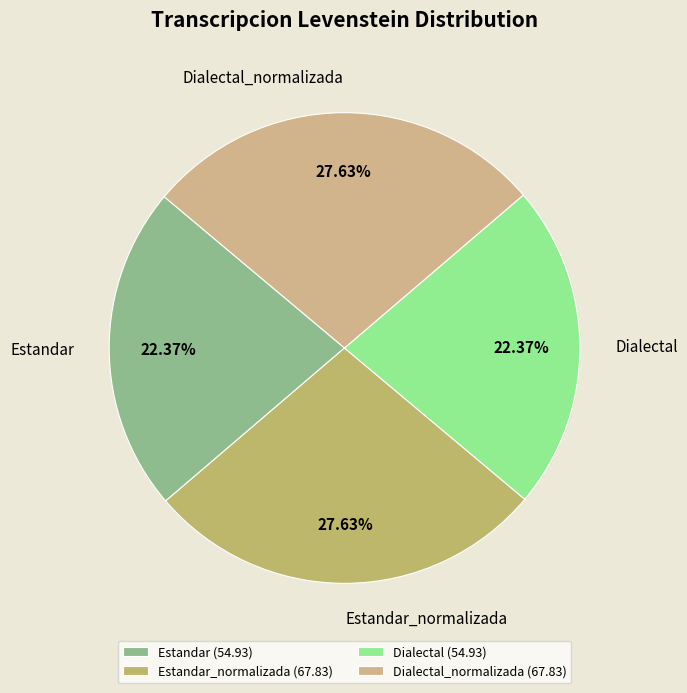

How many segments does this pie chart have?

4